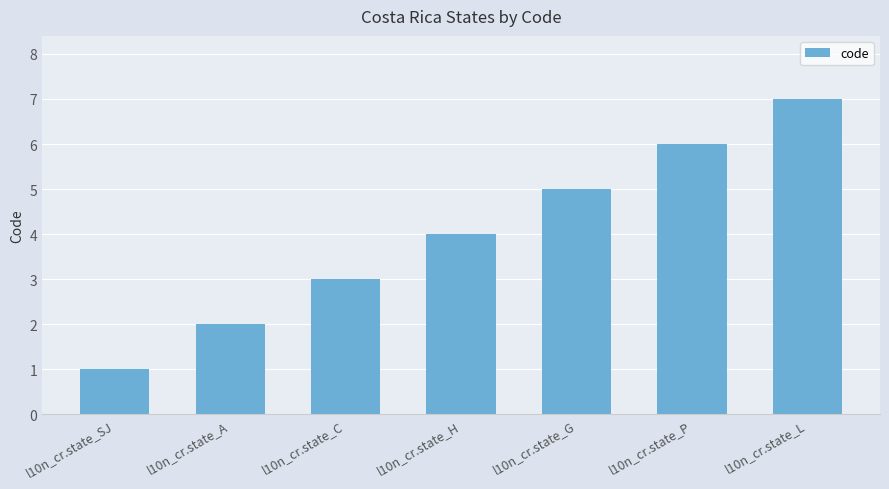

Reading left to right, list all the values displayed in this chart.

1	2	3	4	5	6	7